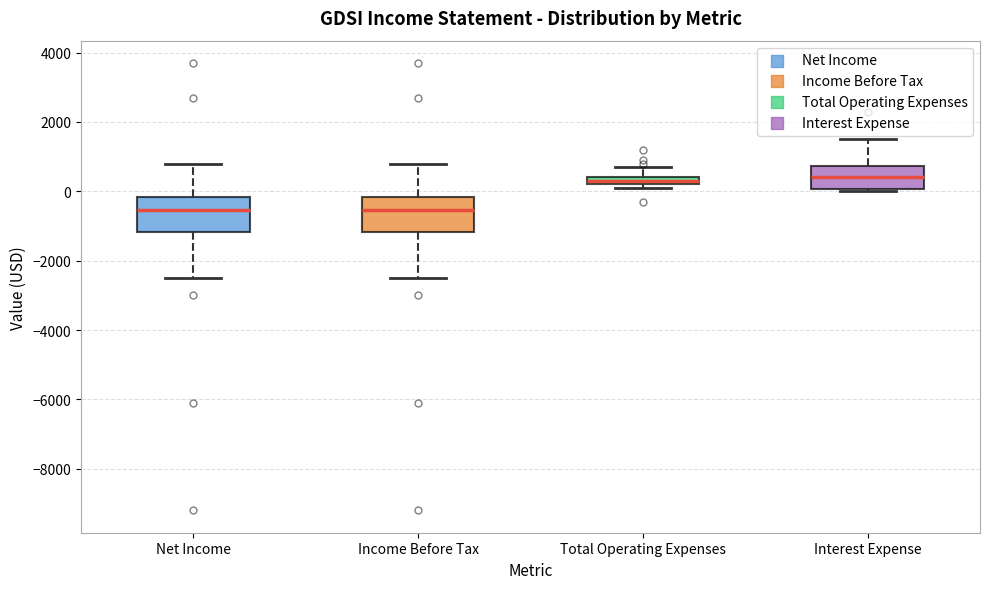

Where is the lower edge of the box for Interest Expense on the y-axis? The values are not printed on the chart, so give them approximately, as read against the axis.

0